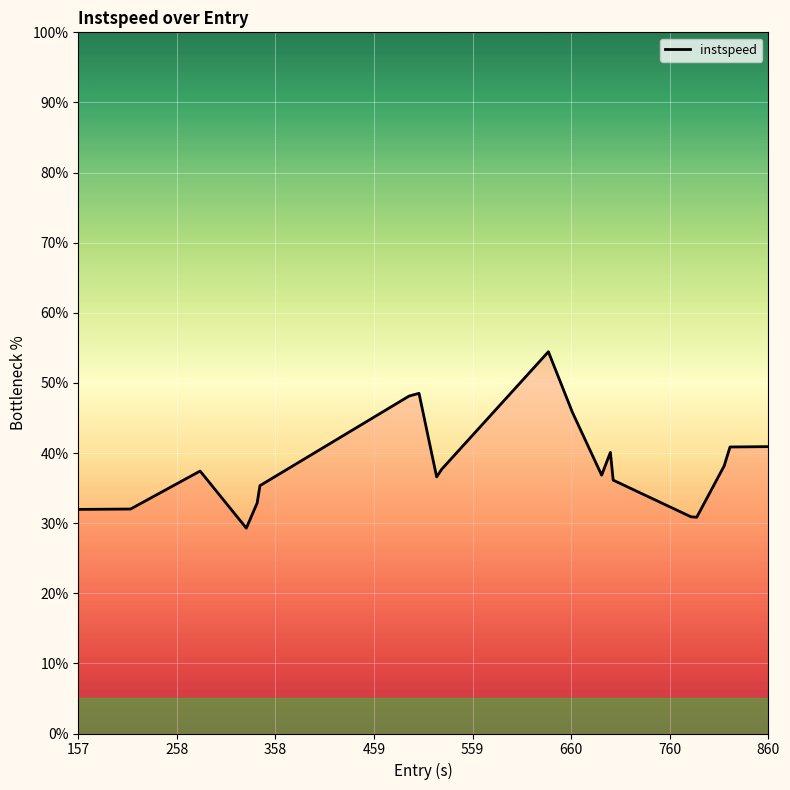

What is the minimum value shown in the chart?

29.3